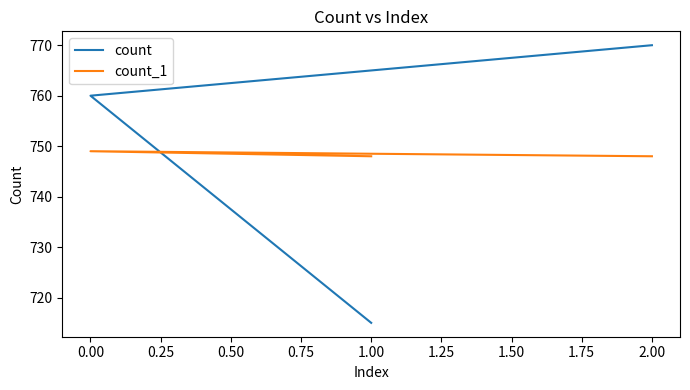

Does the chart have visible grid lines?

No